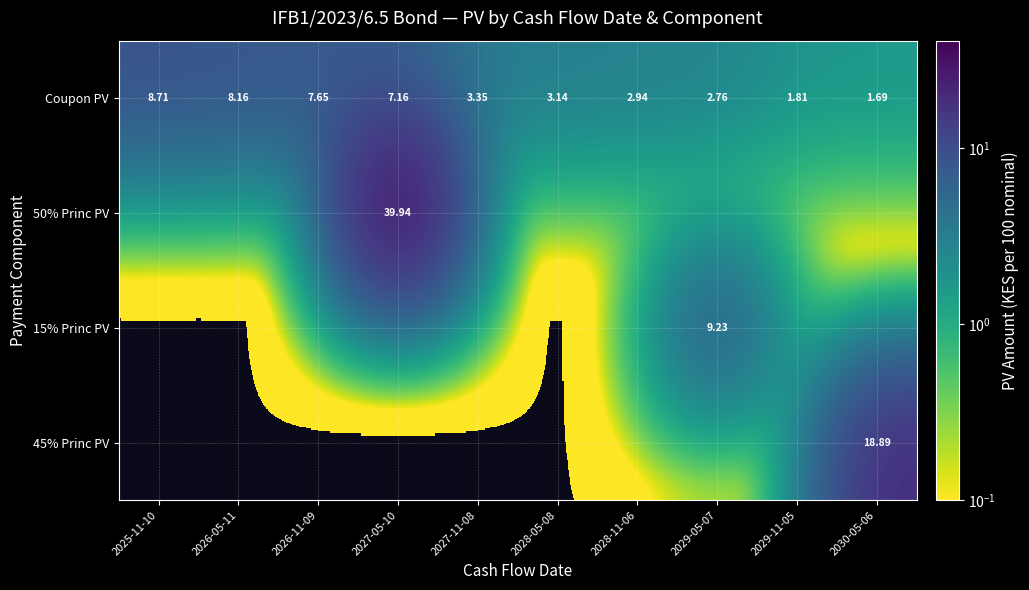

What is the difference between the maximum and minimum values in the Coupon PV series?

7.0